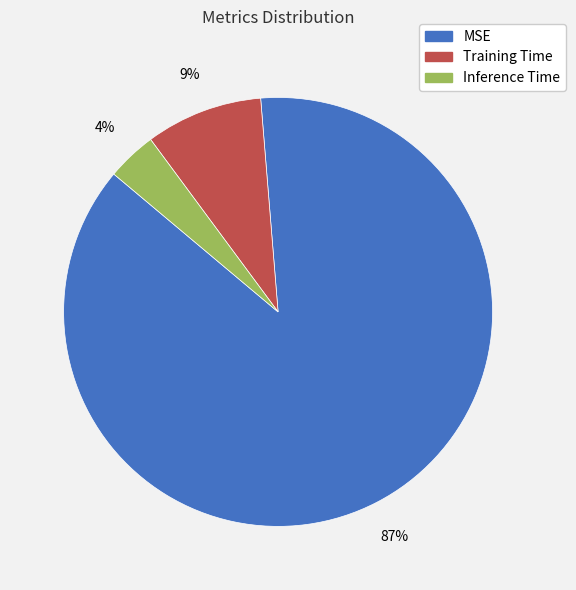

What is the smallest slice in the pie chart?

Inference Time